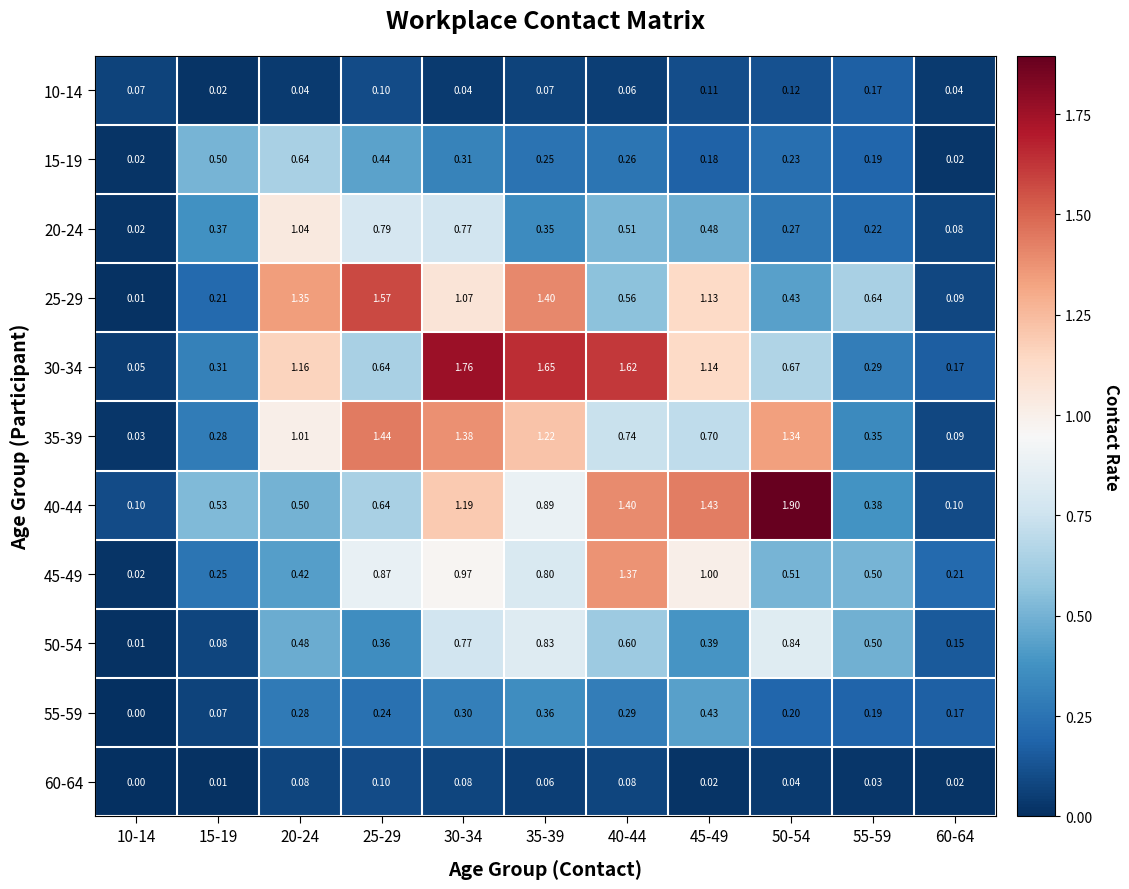

Reading left to right, transcribe all the data shown in this chart.

10-14: 10-14=0.1	15-19=0.0	20-24=0.0	25-29=0.1	30-34=0.0	35-39=0.1	40-44=0.1	45-49=0.1	50-54=0.1	55-59=0.2	60-64=0.0
15-19: 10-14=0.0	15-19=0.5	20-24=0.6	25-29=0.4	30-34=0.3	35-39=0.2	40-44=0.3	45-49=0.2	50-54=0.2	55-59=0.2	60-64=0.0
20-24: 10-14=0.0	15-19=0.4	20-24=1.0	25-29=0.8	30-34=0.8	35-39=0.3	40-44=0.5	45-49=0.5	50-54=0.3	55-59=0.2	60-64=0.1
25-29: 10-14=0.0	15-19=0.2	20-24=1.4	25-29=1.6	30-34=1.1	35-39=1.4	40-44=0.6	45-49=1.1	50-54=0.4	55-59=0.6	60-64=0.1
30-34: 10-14=0.1	15-19=0.3	20-24=1.2	25-29=0.6	30-34=1.8	35-39=1.6	40-44=1.6	45-49=1.1	50-54=0.7	55-59=0.3	60-64=0.2
35-39: 10-14=0.0	15-19=0.3	20-24=1.0	25-29=1.4	30-34=1.4	35-39=1.2	40-44=0.7	45-49=0.7	50-54=1.3	55-59=0.3	60-64=0.1
40-44: 10-14=0.1	15-19=0.5	20-24=0.5	25-29=0.6	30-34=1.2	35-39=0.9	40-44=1.4	45-49=1.4	50-54=1.9	55-59=0.4	60-64=0.1
45-49: 10-14=0.0	15-19=0.2	20-24=0.4	25-29=0.9	30-34=1.0	35-39=0.8	40-44=1.4	45-49=1.0	50-54=0.5	55-59=0.5	60-64=0.2
50-54: 10-14=0.0	15-19=0.1	20-24=0.5	25-29=0.4	30-34=0.8	35-39=0.8	40-44=0.6	45-49=0.4	50-54=0.8	55-59=0.5	60-64=0.1
55-59: 10-14=0.0	15-19=0.1	20-24=0.3	25-29=0.2	30-34=0.3	35-39=0.4	40-44=0.3	45-49=0.4	50-54=0.2	55-59=0.2	60-64=0.2
60-64: 10-14=0.0	15-19=0.0	20-24=0.1	25-29=0.1	30-34=0.1	35-39=0.1	40-44=0.1	45-49=0.0	50-54=0.0	55-59=0.0	60-64=0.0